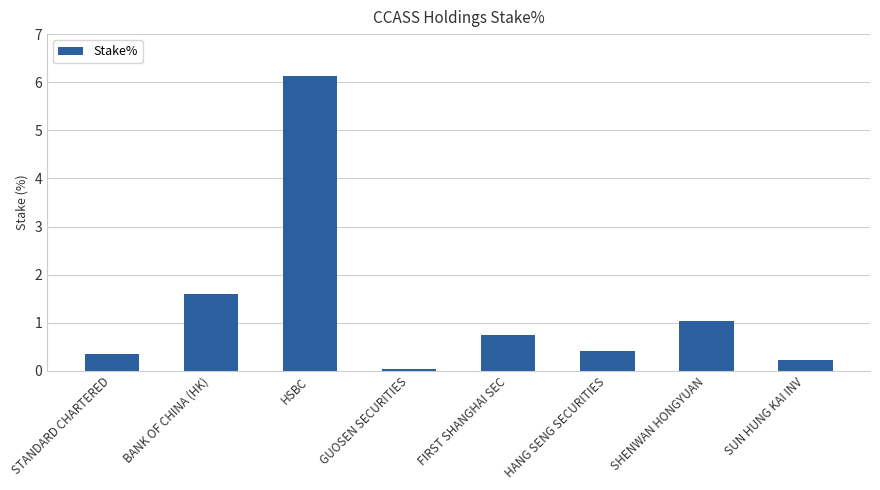

Which category has the highest value across all series?

HSBC